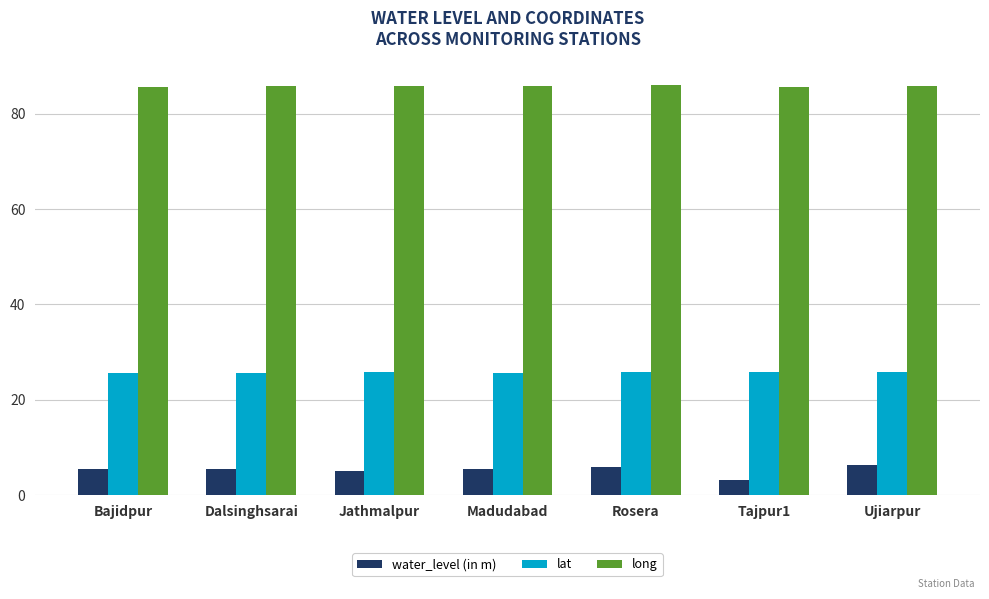

What is the maximum value shown in the chart?

86.0